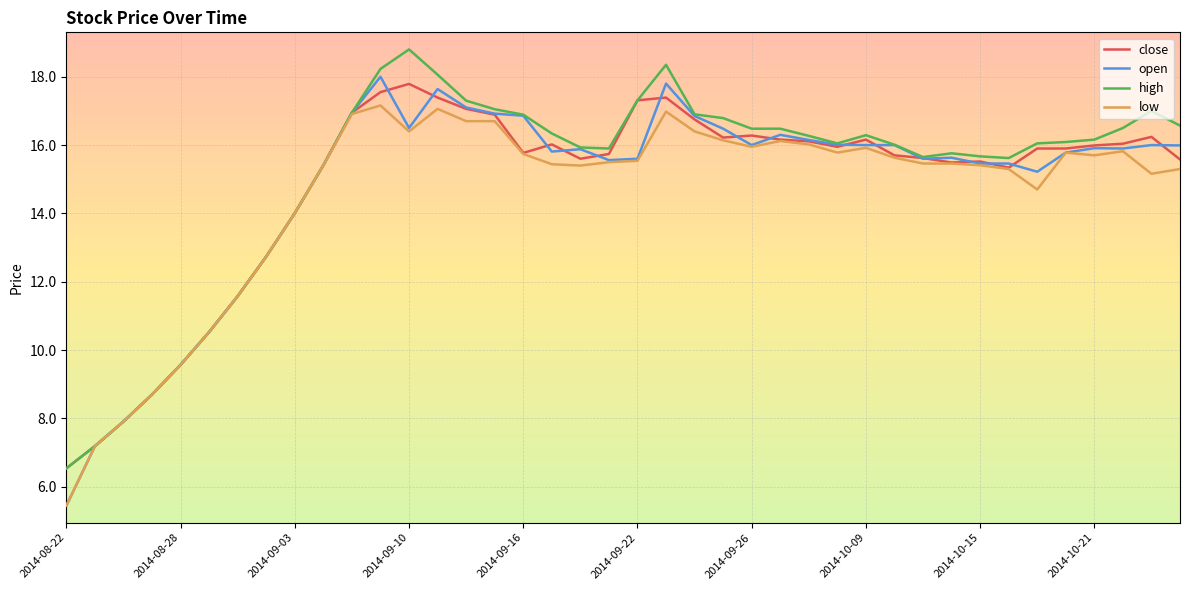

What is the highest value of the high series?

18.8